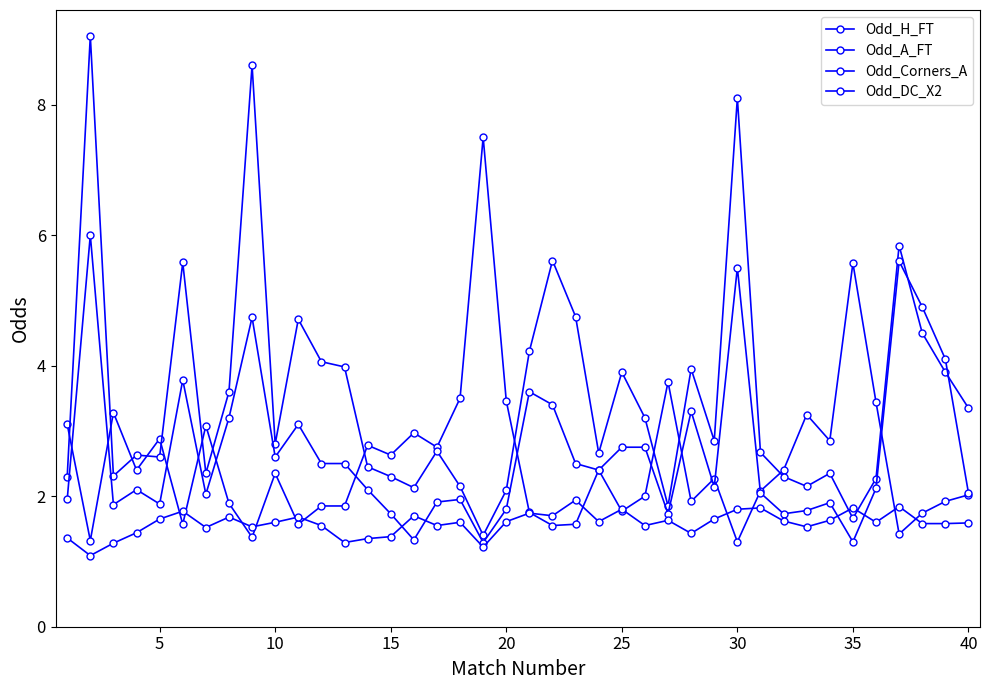

Count the number of data series in this chart.

4